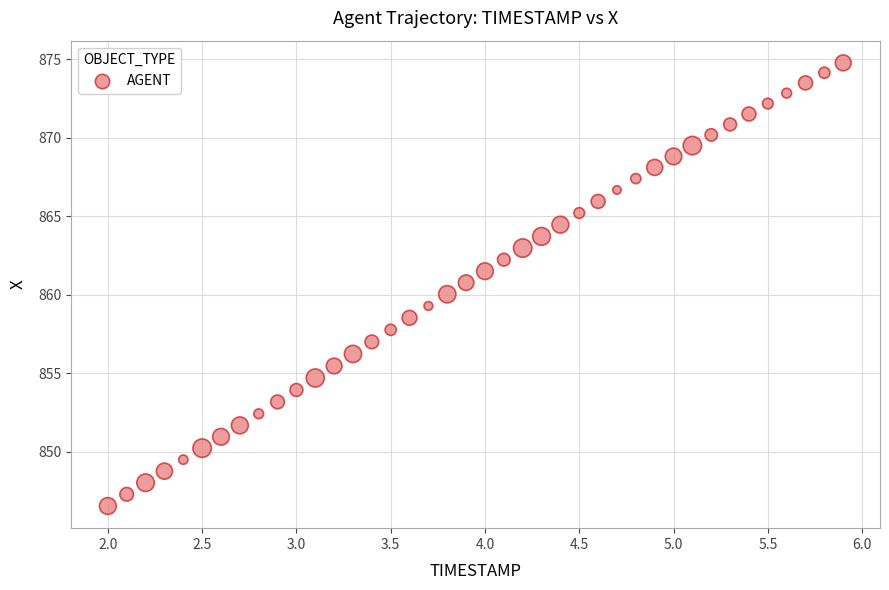

What is the range of X values (max minus min)?

3.9